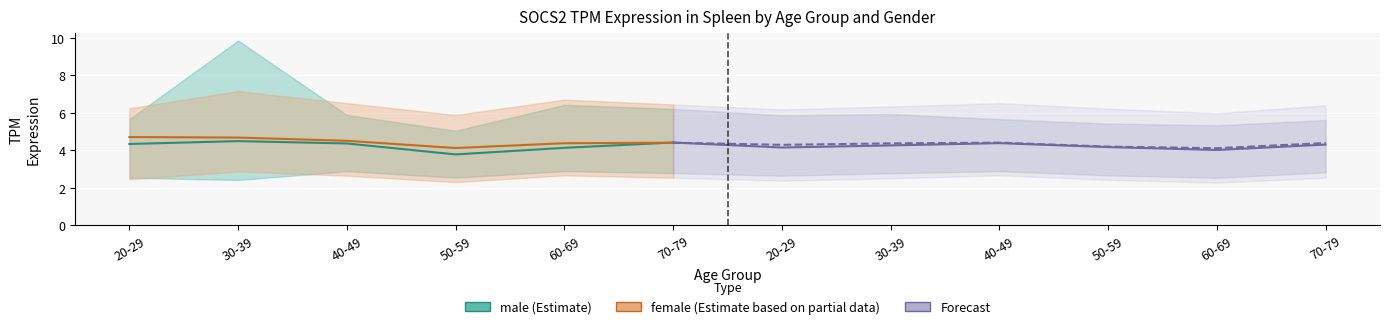

The female_lower series shows 4.1 at 40-49. True or false?

False